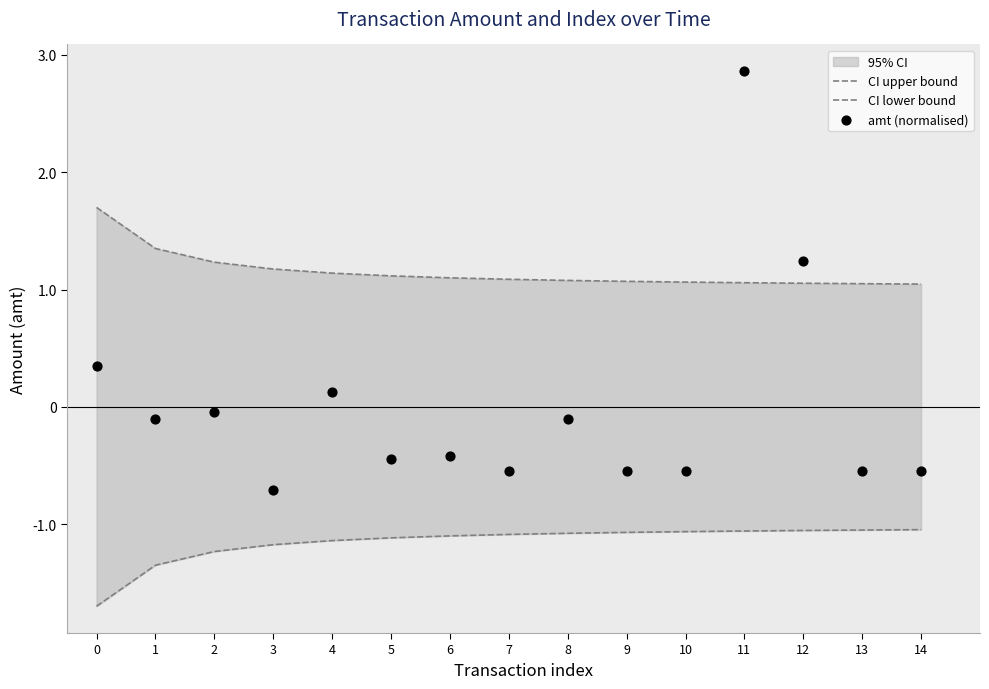

At which category is the sum across all series the highest?

11